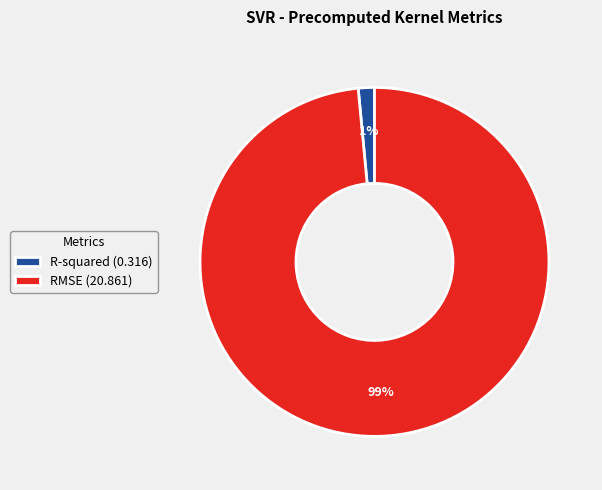

Count the number of slices in the pie.

2